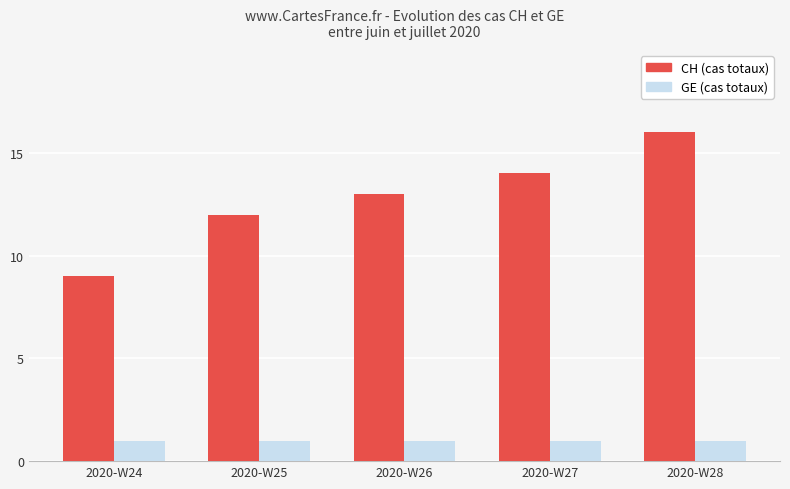

Reading left to right, extract all data points from this chart.

CH (cas totaux): 2020-W24=9	2020-W25=12	2020-W26=13	2020-W27=14	2020-W28=16
GE (cas totaux): 2020-W24=1	2020-W25=1	2020-W26=1	2020-W27=1	2020-W28=1